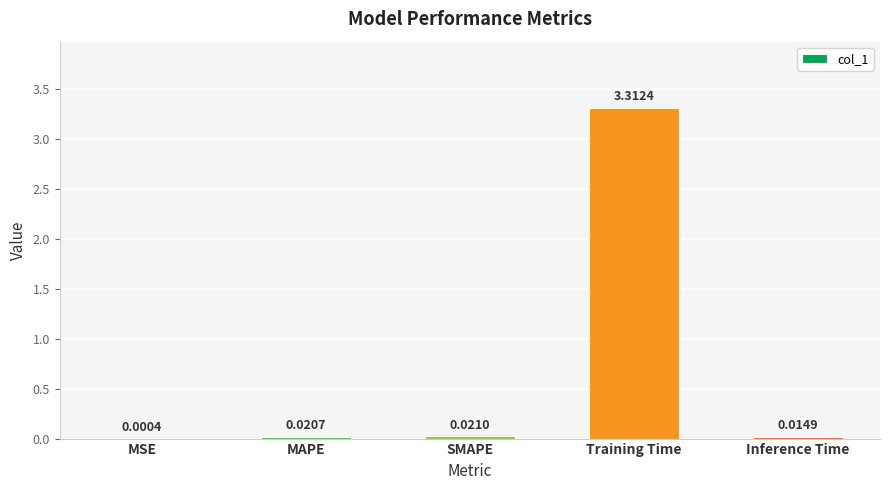

At which label is the value closest to 1?

SMAPE